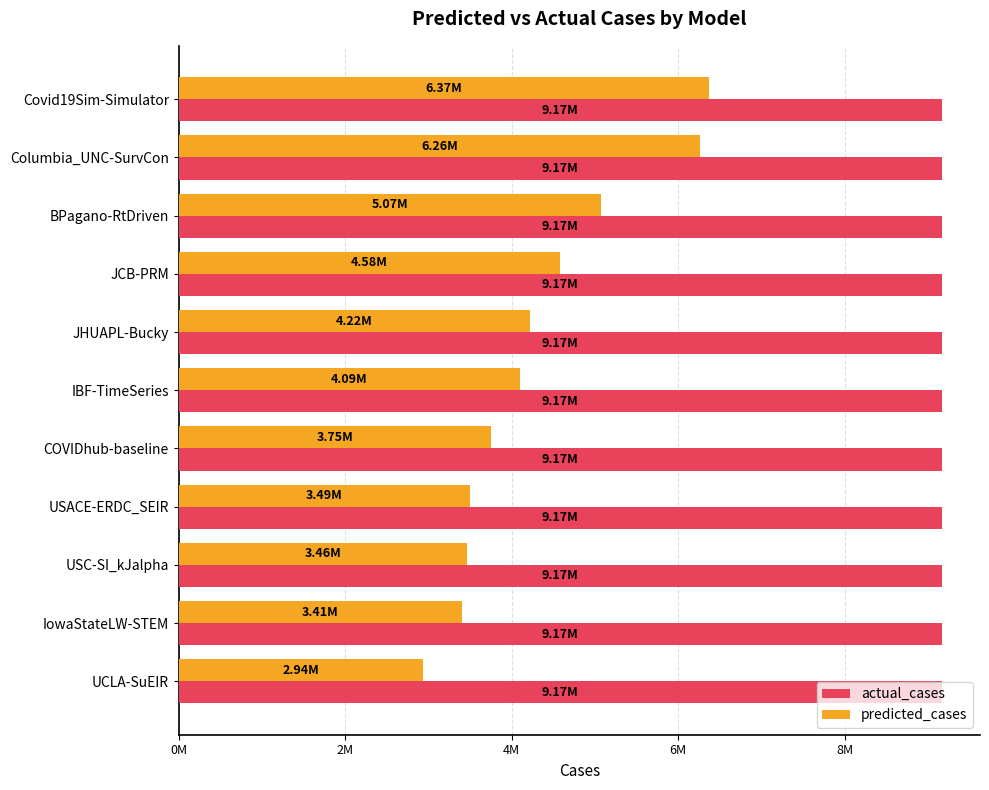

What are all the series names shown in the legend?

actual_cases, predicted_cases